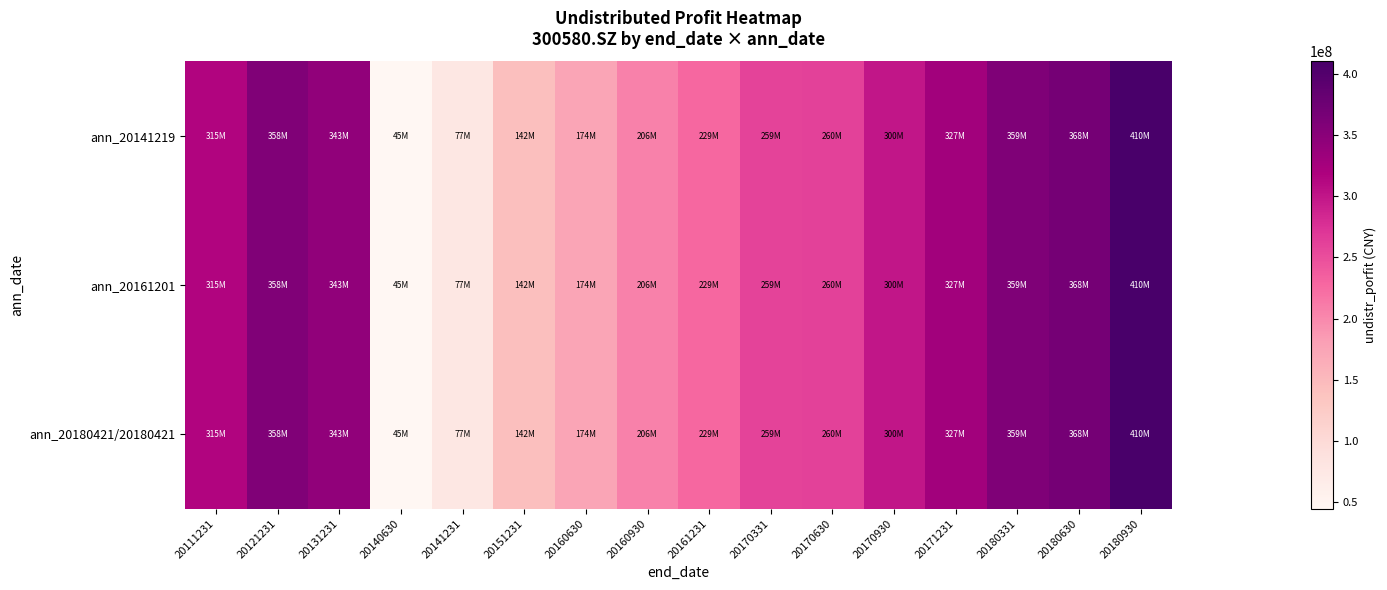

Reading right to left, extract all data points from this chart.

ann_20141219: 20180930=410020329.4	20180630=368033033.5	20180331=358826633.0	20171231=327343494.4	20170930=299826064.0	20170630=260231568.9	20170331=259444557.6	20161231=228666587.8	20160930=206278518.5	20160630=173821808.0	20151231=142230976.7	20141231=77107855.2	20140630=44611464.0	20131231=343340795.9	20121231=357830233.4	20111231=314706338.6
ann_20161201: 20180930=410020329.4	20180630=368033033.5	20180331=358826633.0	20171231=327343494.4	20170930=299826064.0	20170630=260231568.9	20170331=259444557.6	20161231=228666587.8	20160930=206278518.5	20160630=173821808.0	20151231=142230976.7	20141231=77107855.2	20140630=44611464.0	20131231=343340795.9	20121231=357830233.4	20111231=314706338.6
ann_20180421/20180421: 20180930=410020329.4	20180630=368033033.5	20180331=358826633.0	20171231=327343494.4	20170930=299826064.0	20170630=260231568.9	20170331=259444557.6	20161231=228666587.8	20160930=206278518.5	20160630=173821808.0	20151231=142230976.7	20141231=77107855.2	20140630=44611464.0	20131231=343340795.9	20121231=357830233.4	20111231=314706338.6